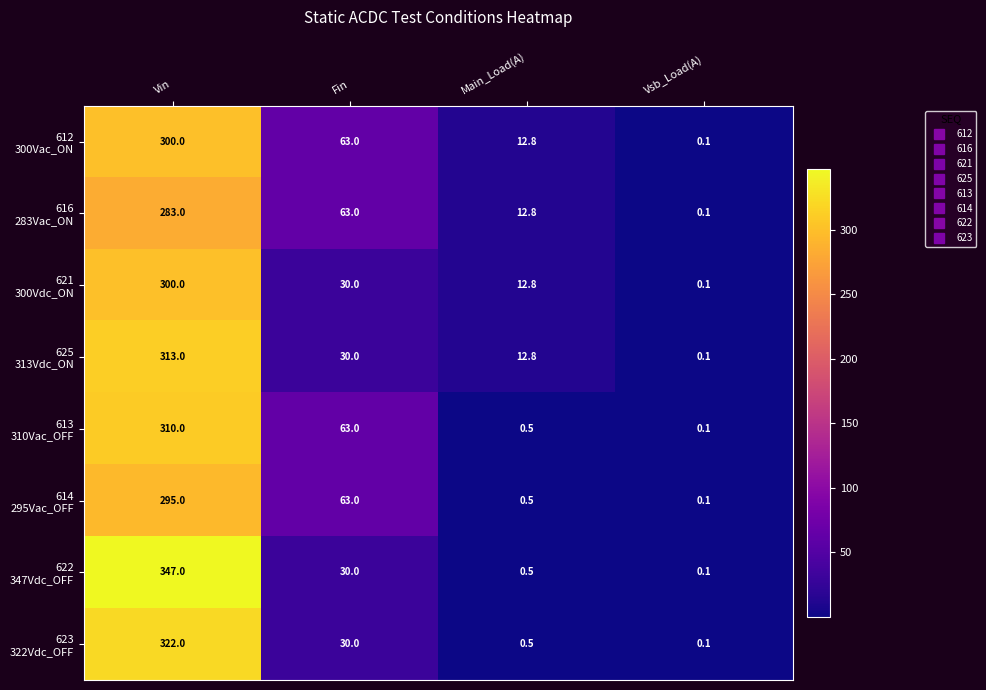

Which label corresponds to the largest value in the chart?

Vin